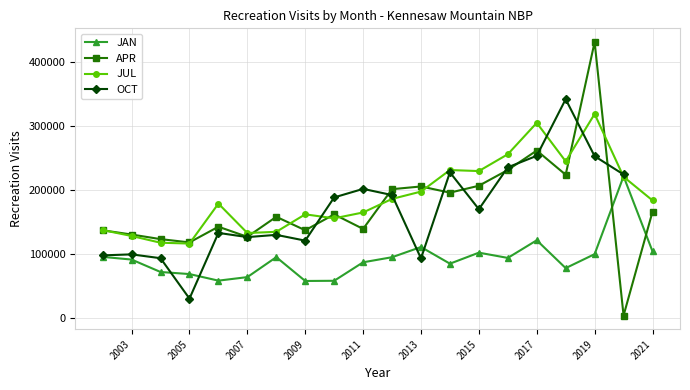

What is the lowest value of the JUL series?

115967